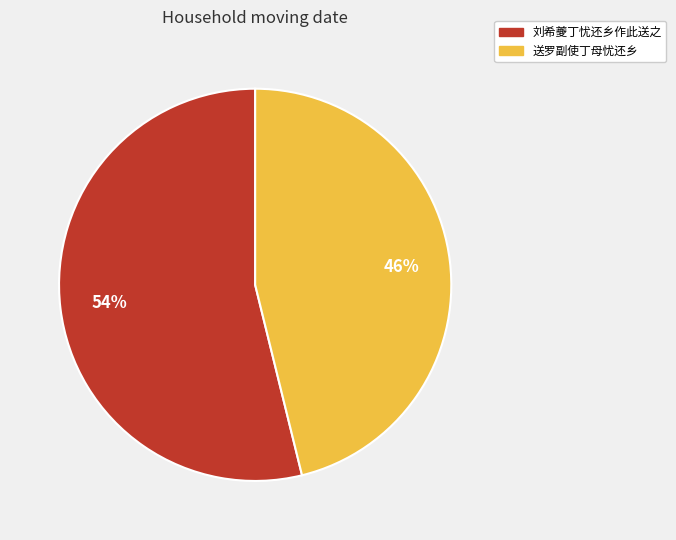

True or false: 送罗副使丁母忧还乡 accounts for 36% of the total.

False